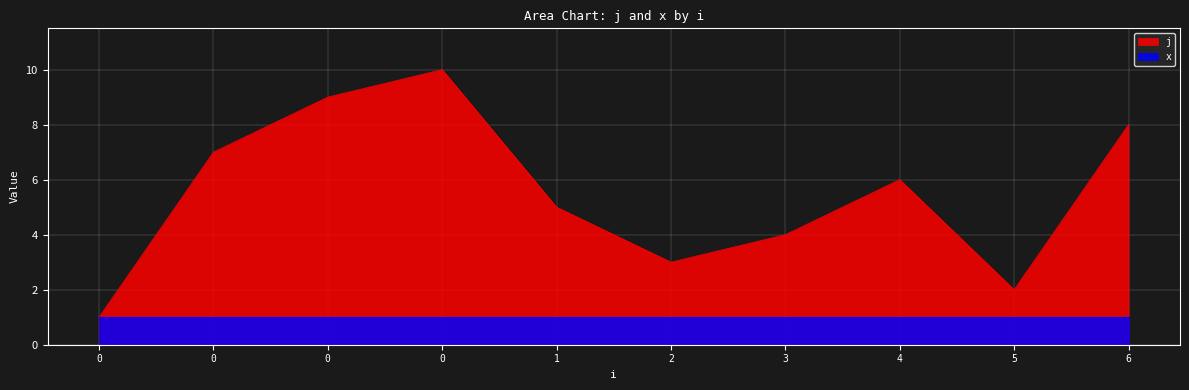

What is the difference between the maximum and second lowest values?

8